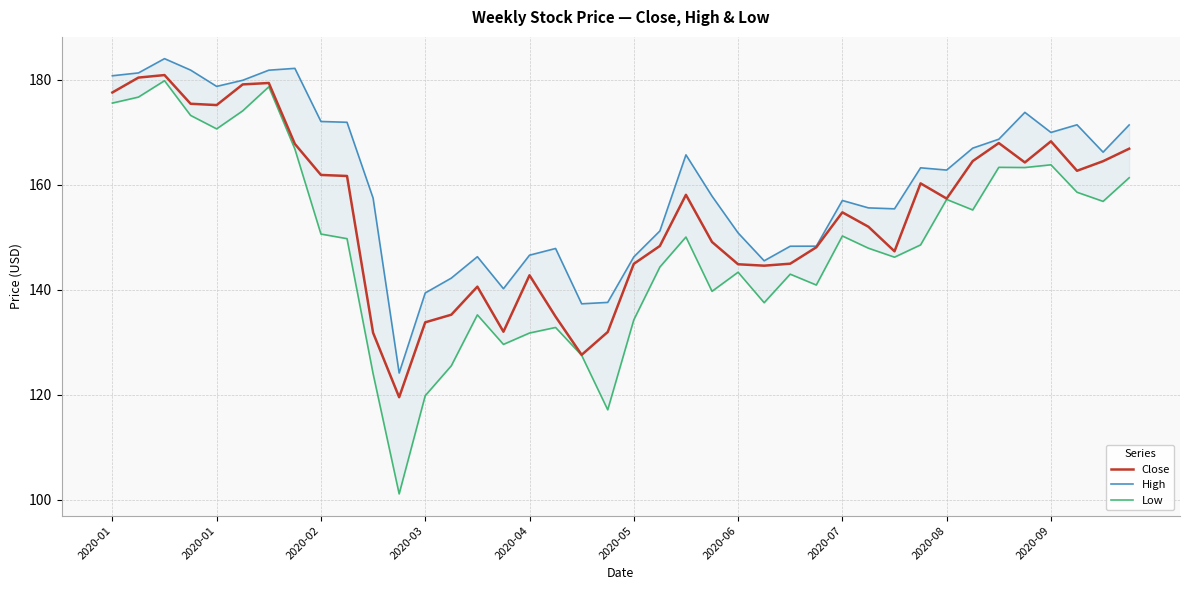

What is the value of the Low point at the 36th from the left?

163.3